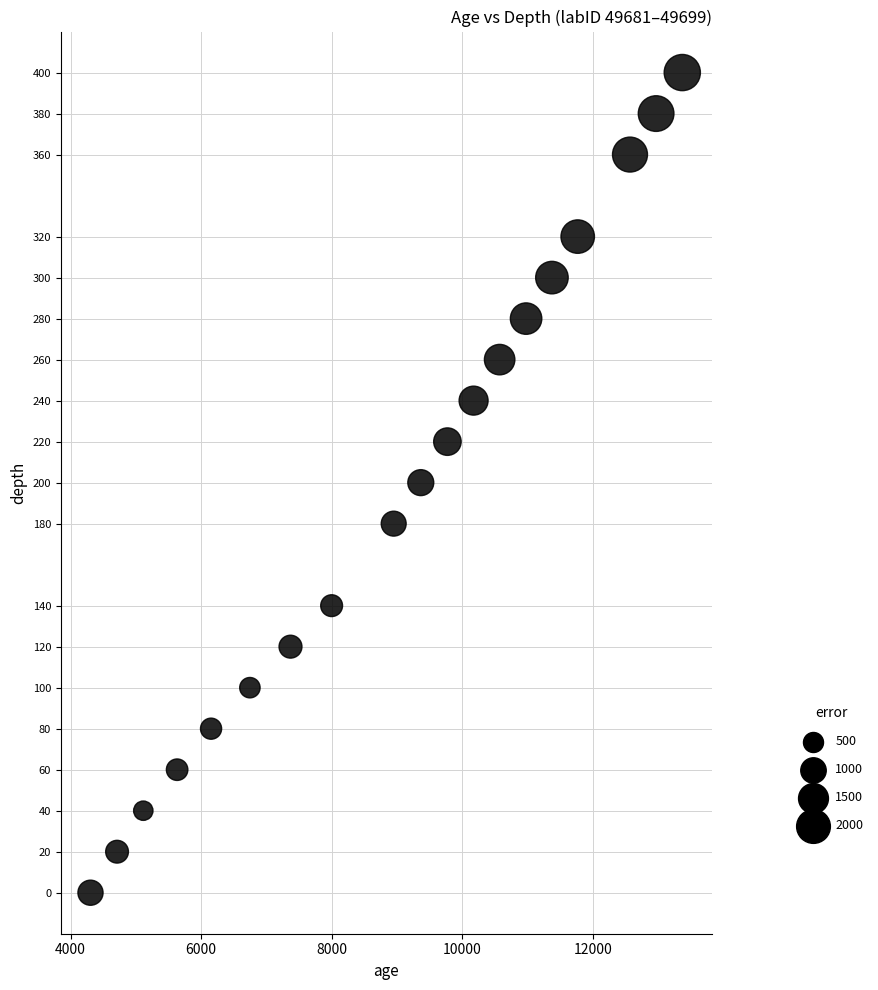

What is the range of X values (max minus min)?

9066